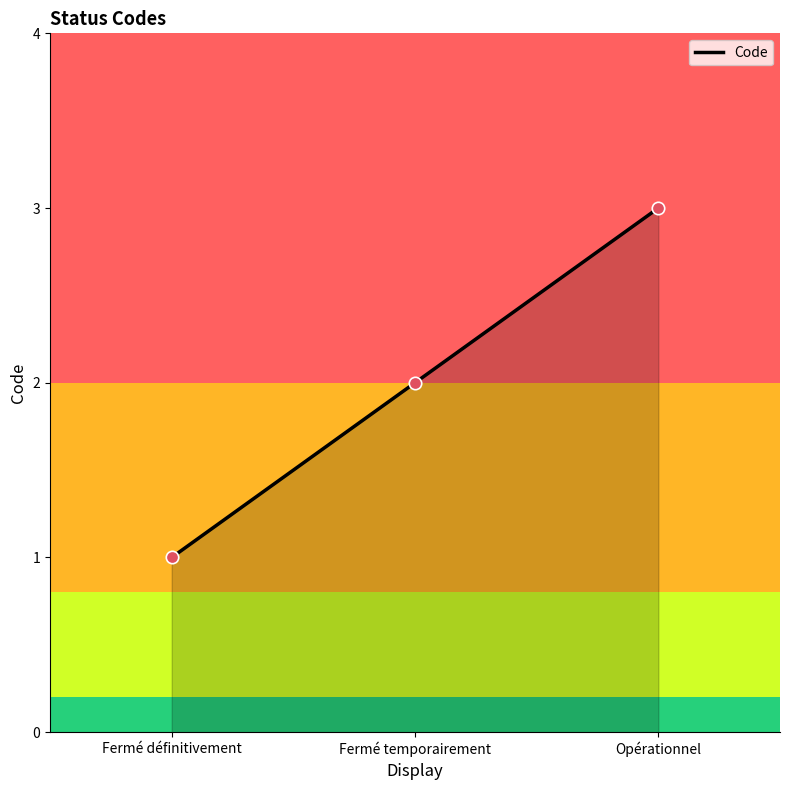

Between Opérationnel and Fermé définitivement, which is larger?

Opérationnel